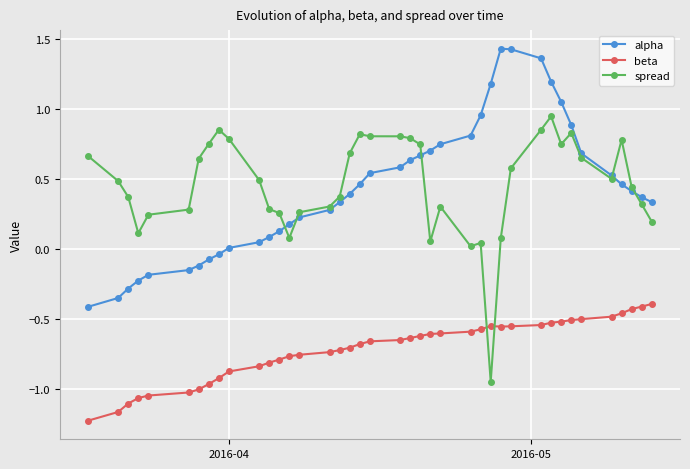

Rank the series by their maximum value, from lowest to highest.

beta, spread, alpha